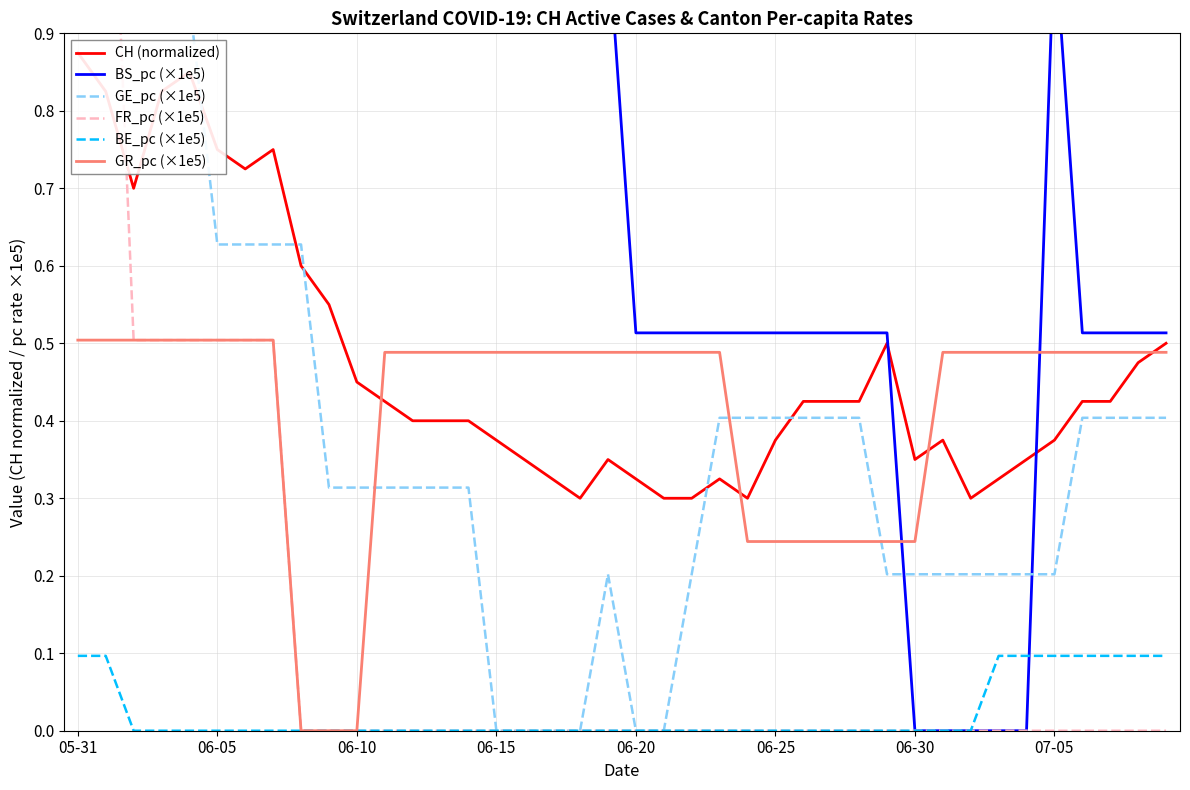

Which series has the widest spread of values?

BS_pc (×1e5)